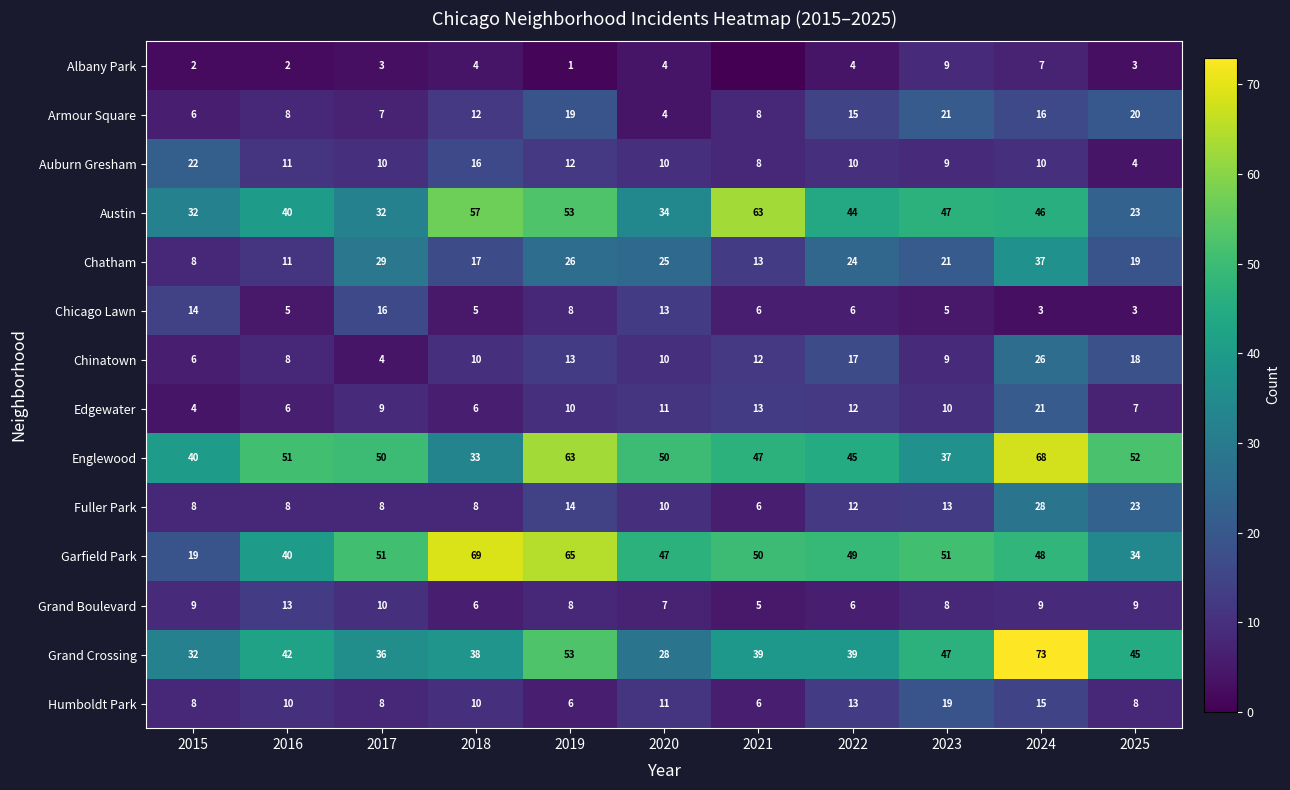

Is it true that Armour Square equals 21 at 2023?

True